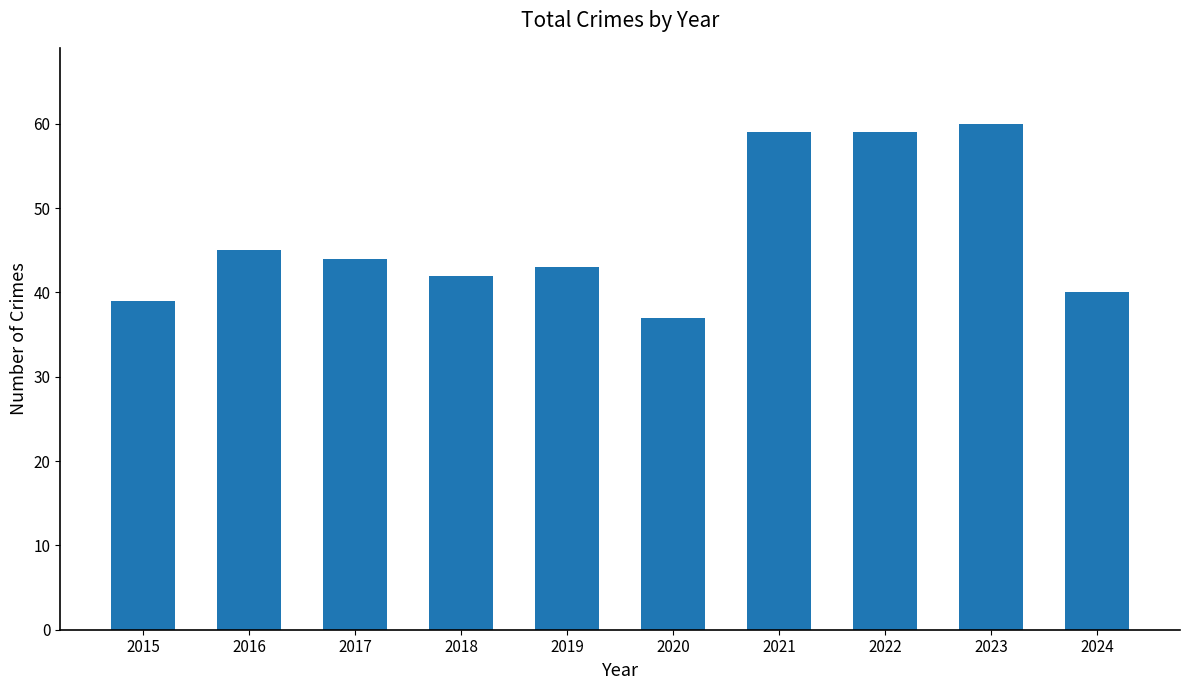

How many bars are there in total?

10